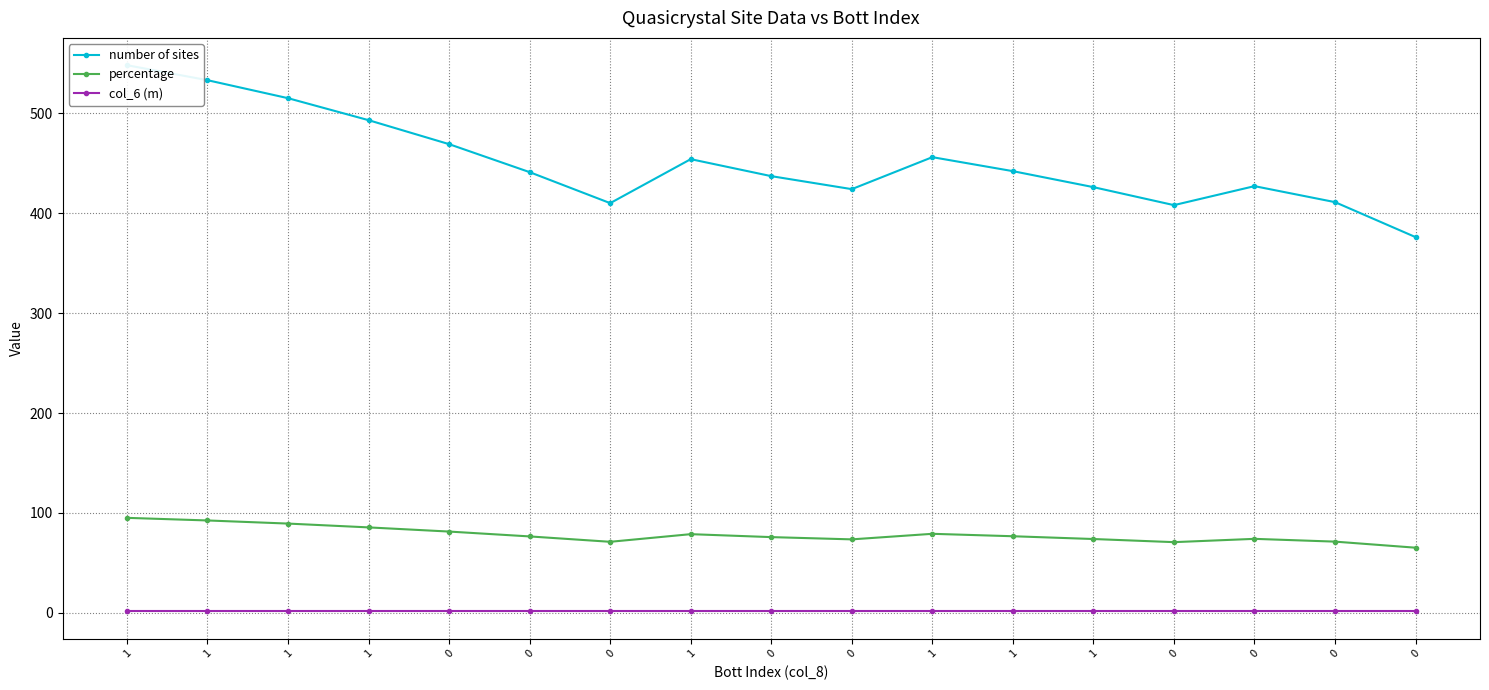

In percentage, how many points are higher than both neighbors (excluding endpoints)?

3